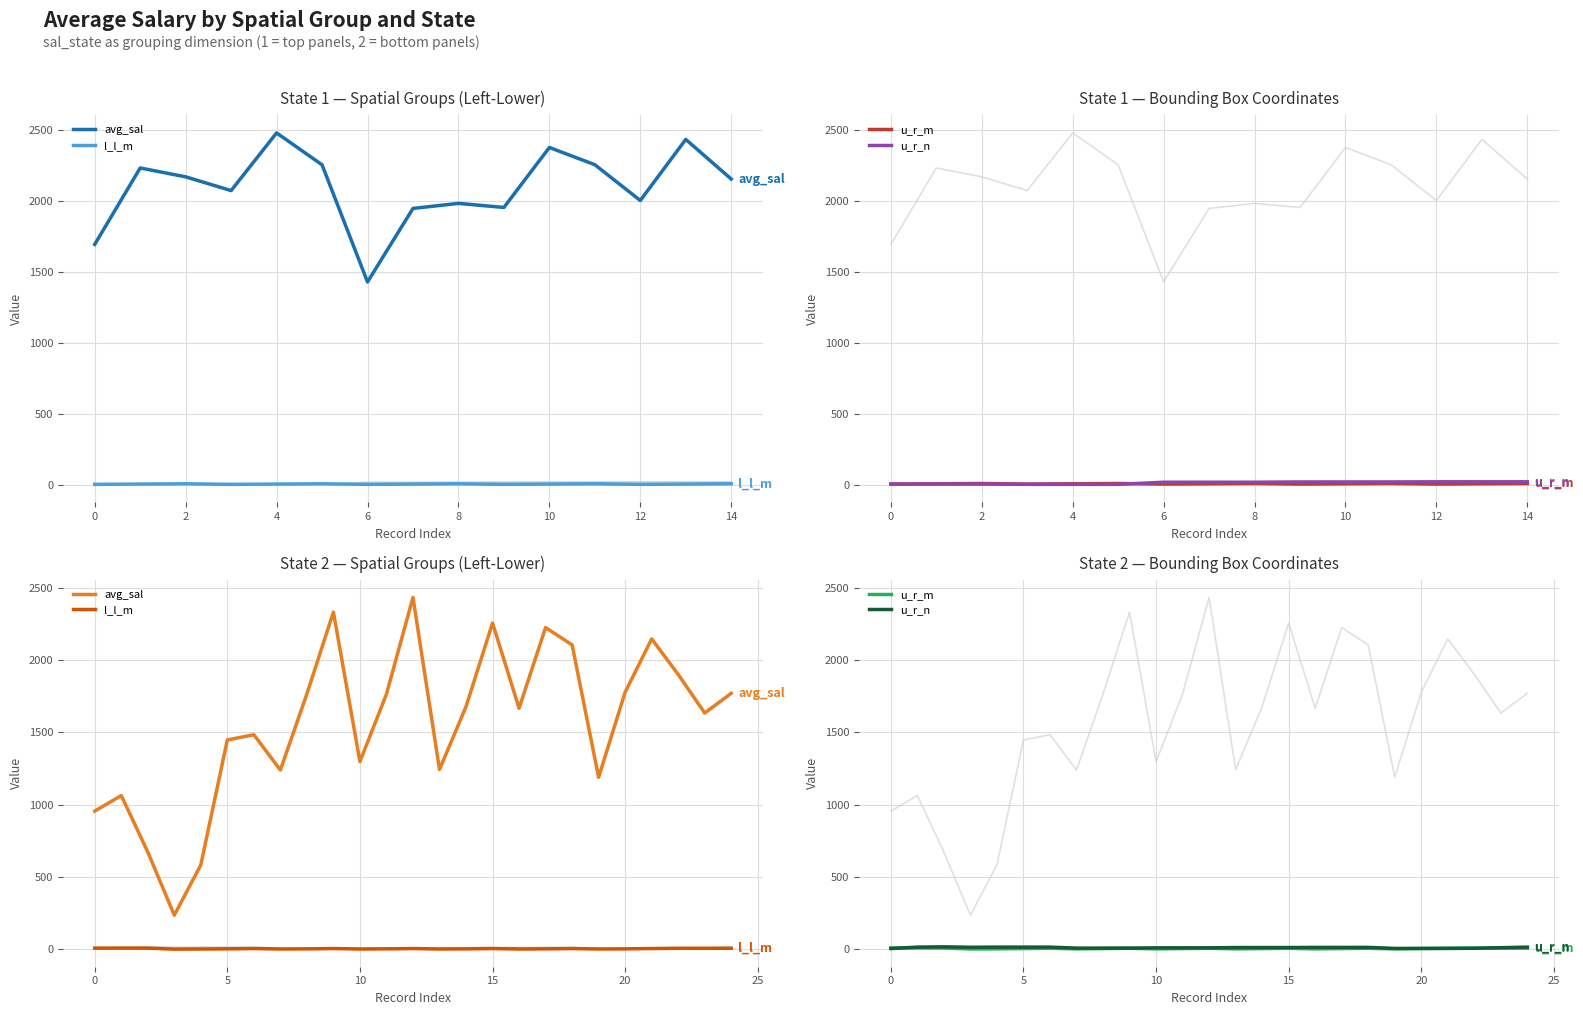

Read the avg_sal value at 2.

673.3